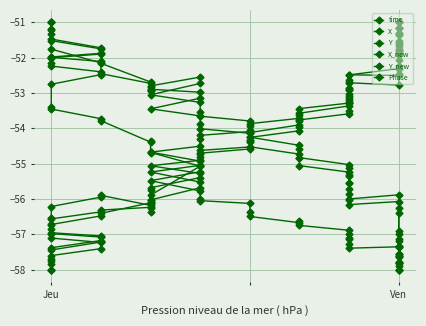

In X, how many points are lower than both neighbors (excluding endpoints)?

2